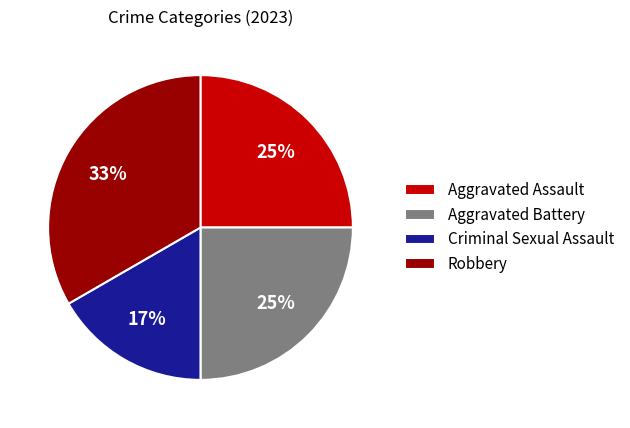

What is the smallest slice in the pie chart?

Criminal Sexual Assault